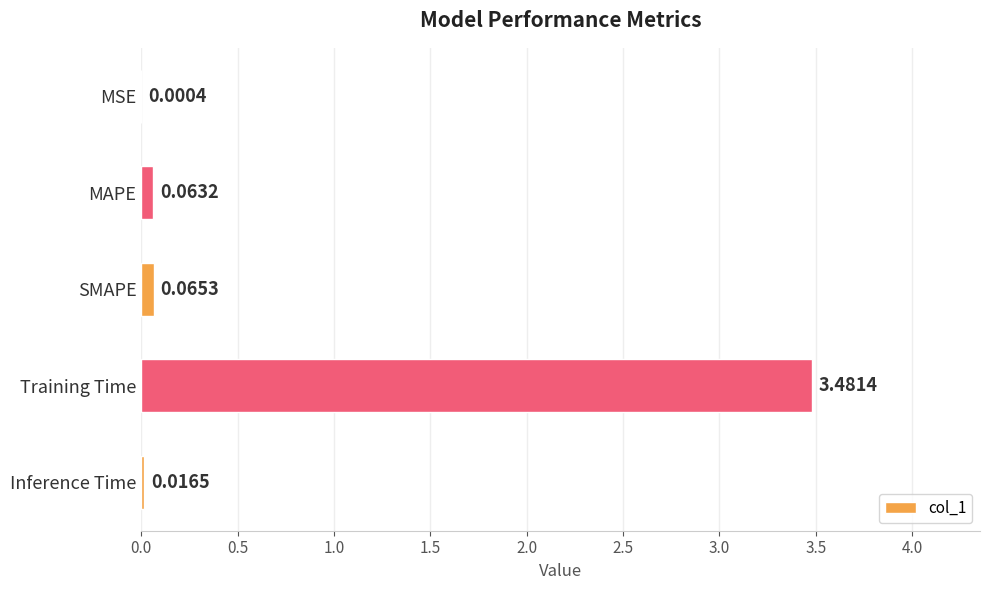

What is the average value?

0.7